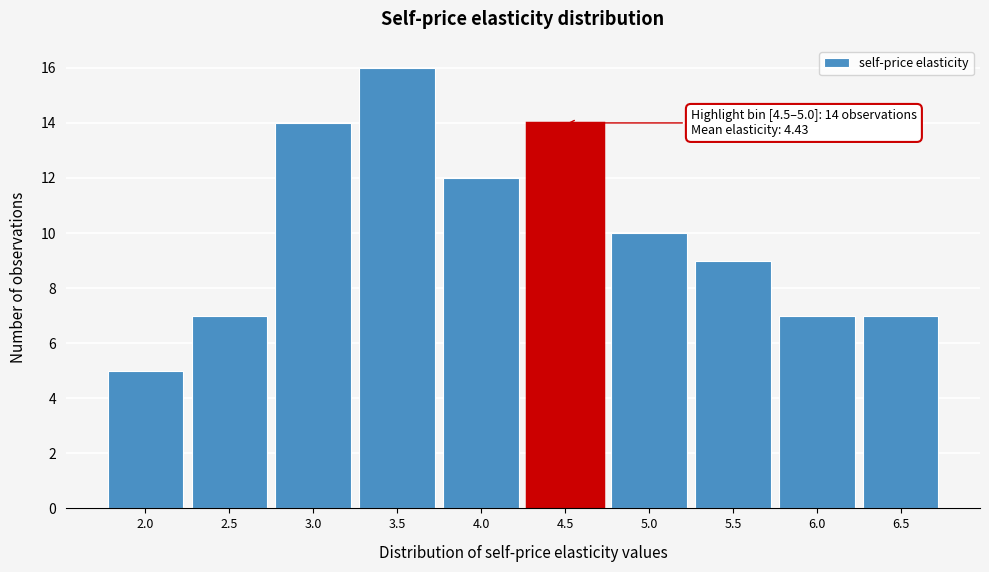

Reading left to right, transcribe all the data shown in this chart.

5	7	14	16	12	14	10	9	7	7